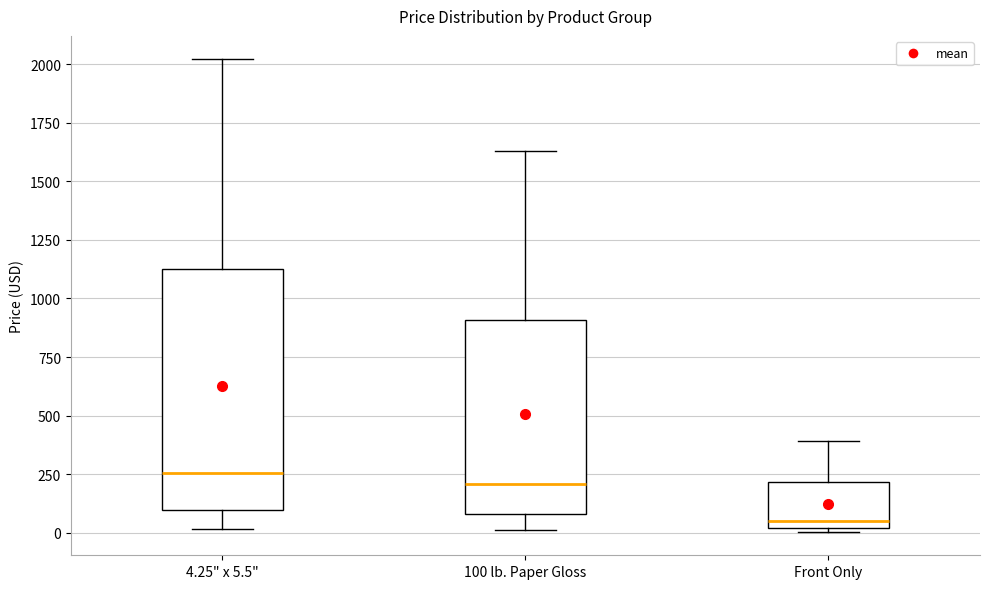

Which box is the tallest, from its lower edge to its upper edge?

4.25" x 5.5"